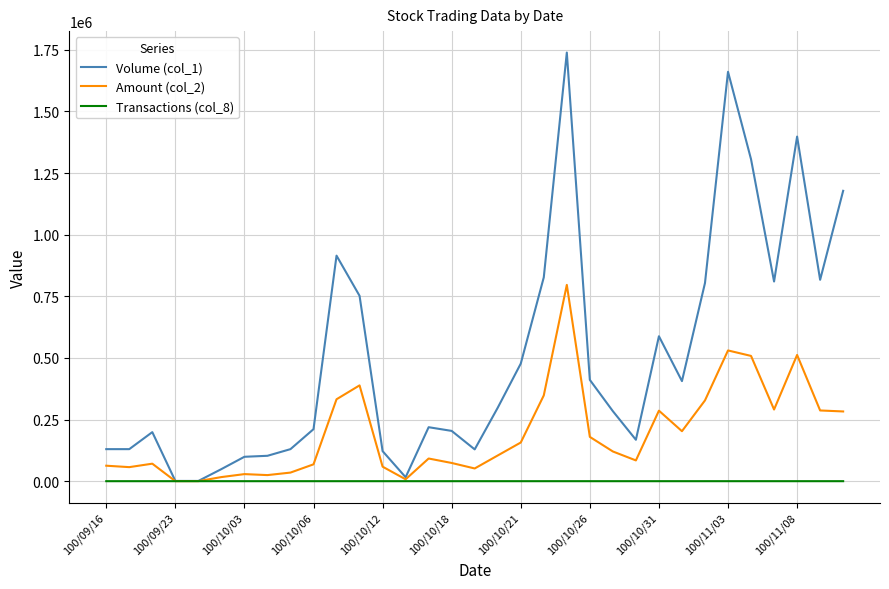

List the series in order of their peak value, highest first.

Volume (col_1), Amount (col_2), Transactions (col_8)